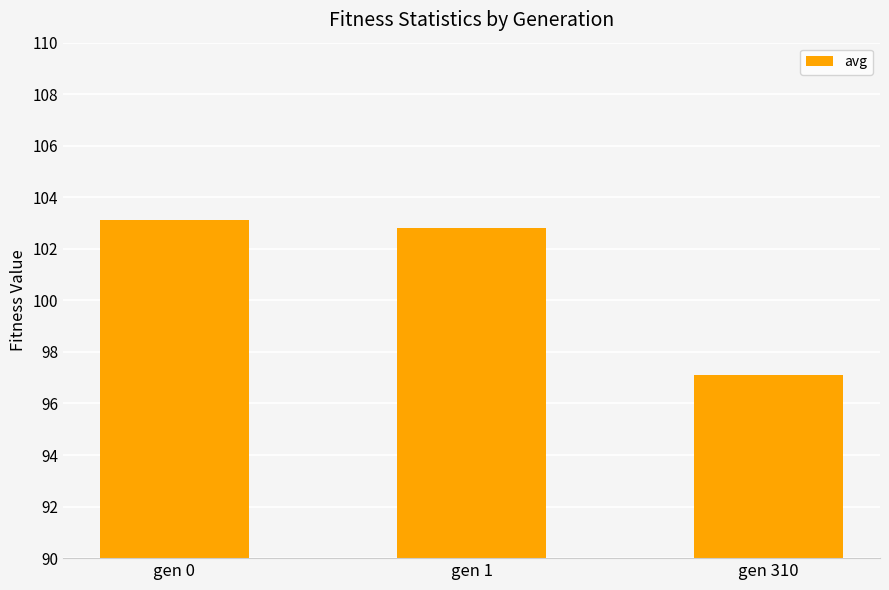

Read the value at gen 0.

103.1